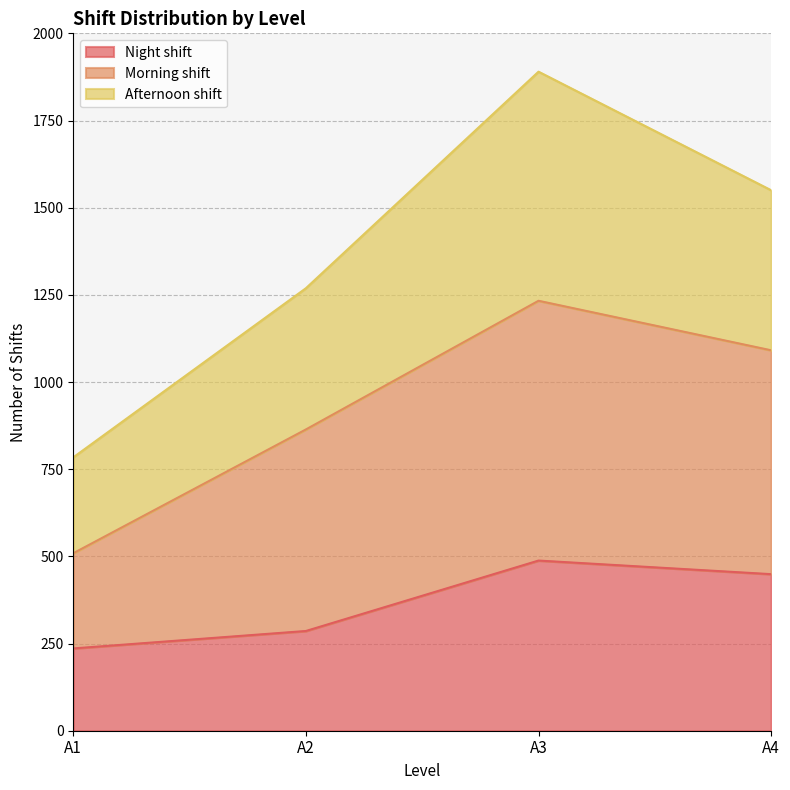

True or false: Night shift has a value of 236 at A1.

True